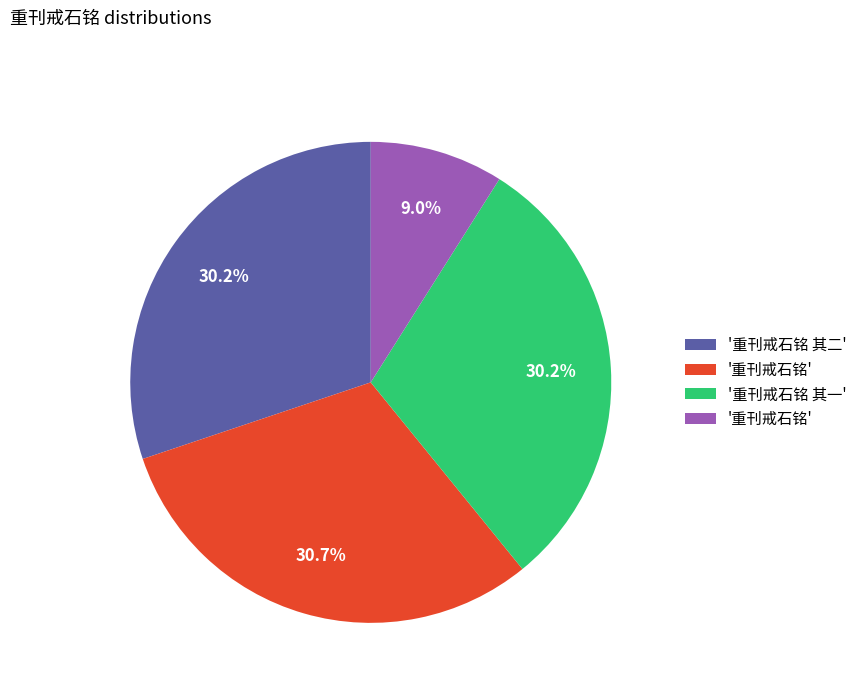

Count the number of slices in the pie.

4